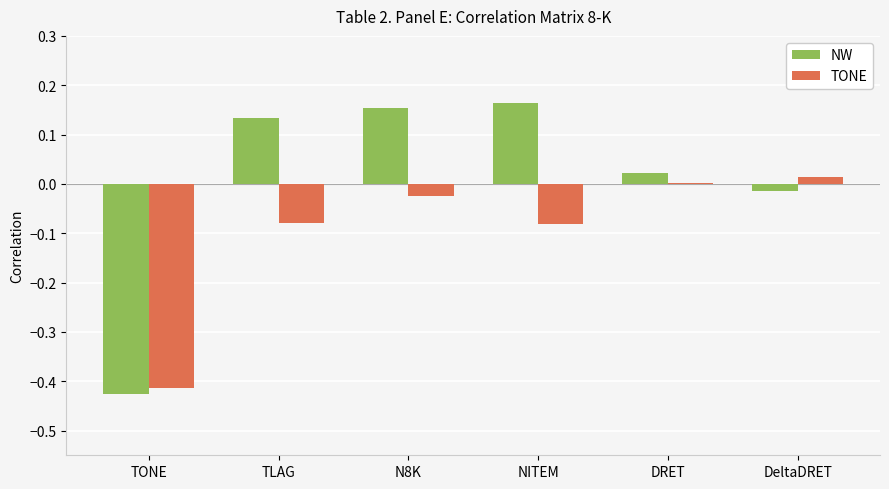

Which series has the largest total across all categories?

NW